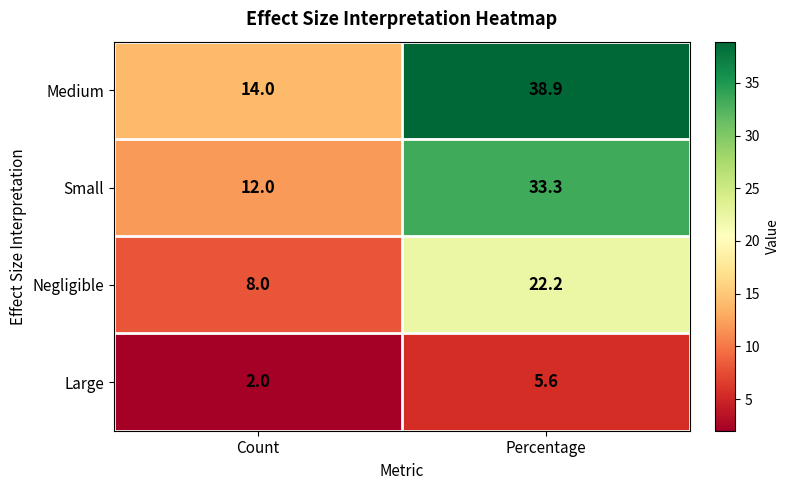

What is the difference between the highest and lowest values at Count?

12.0